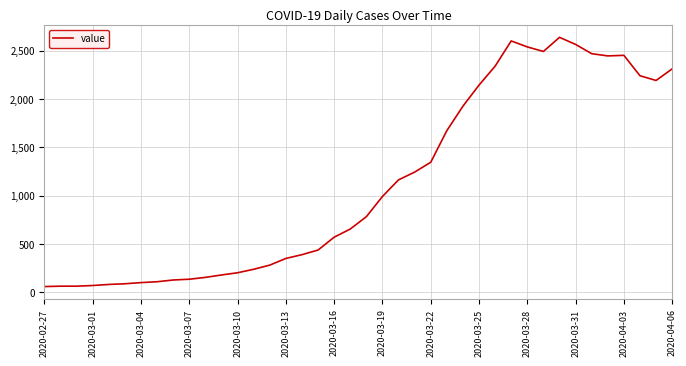

True or false: the data has more than 0 interior local peaks.

True